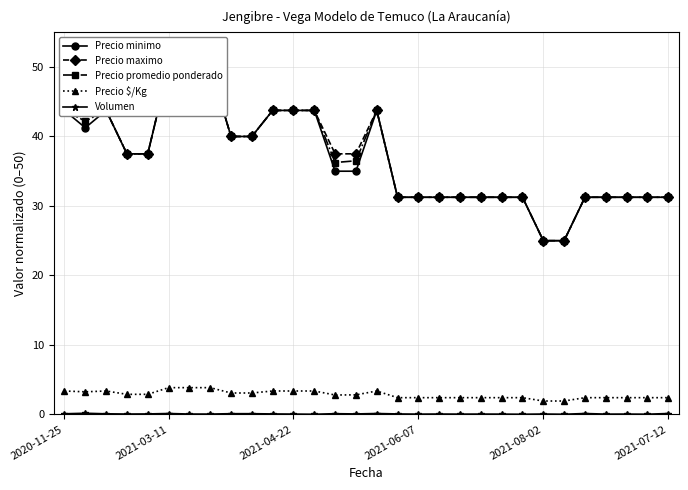

True or false: Volumen and Precio $/Kg cross at least once.

False